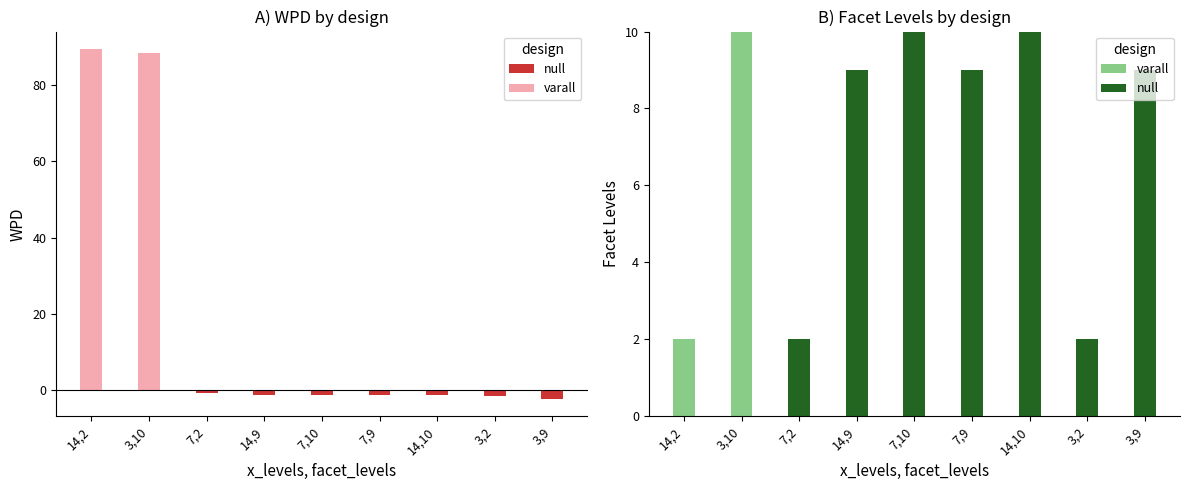

How many bars are there in total?

18